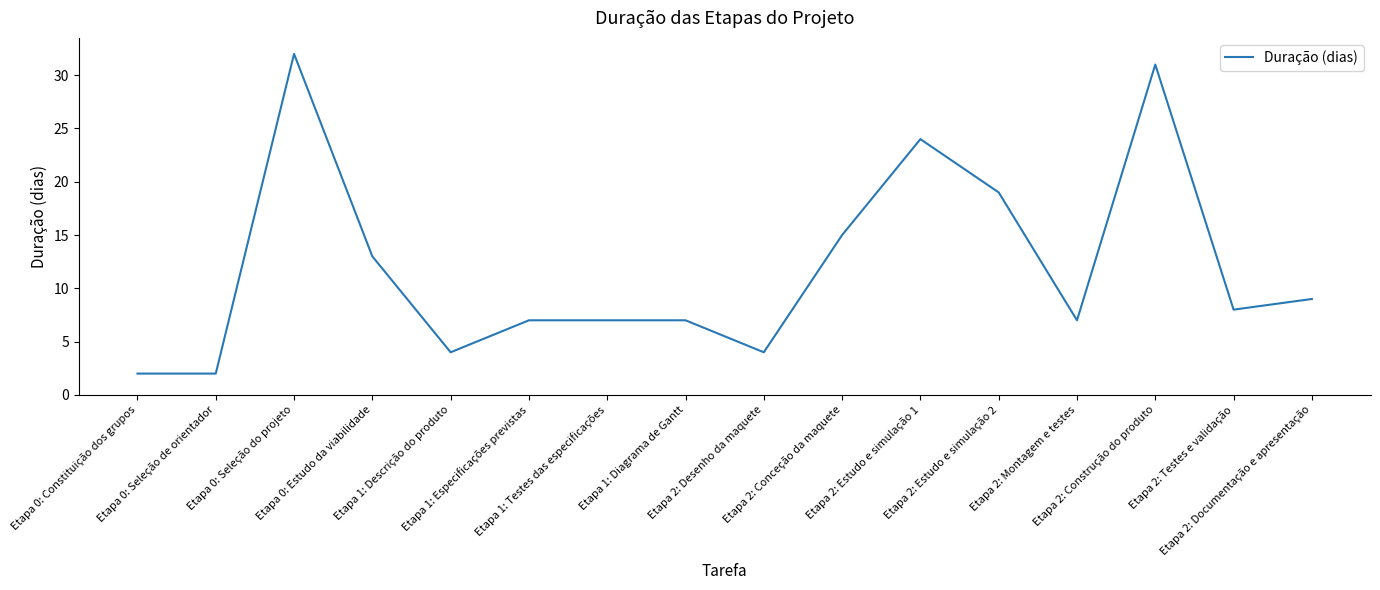

Reading left to right, transcribe all the data shown in this chart.

2	2	32	13	4	7	7	7	4	15	24	19	7	31	8	9